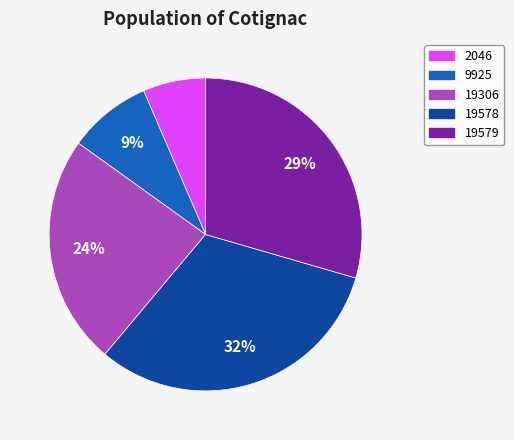

Is it true that 19579 is 29% of the pie?

True